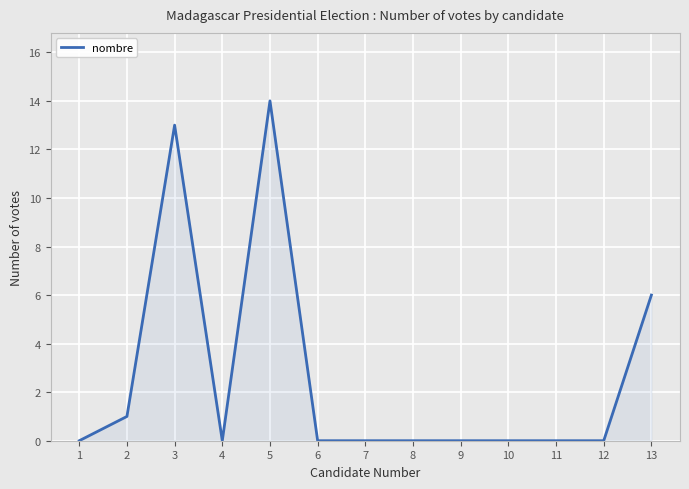

True or false: the data shows 1 at 2.

True